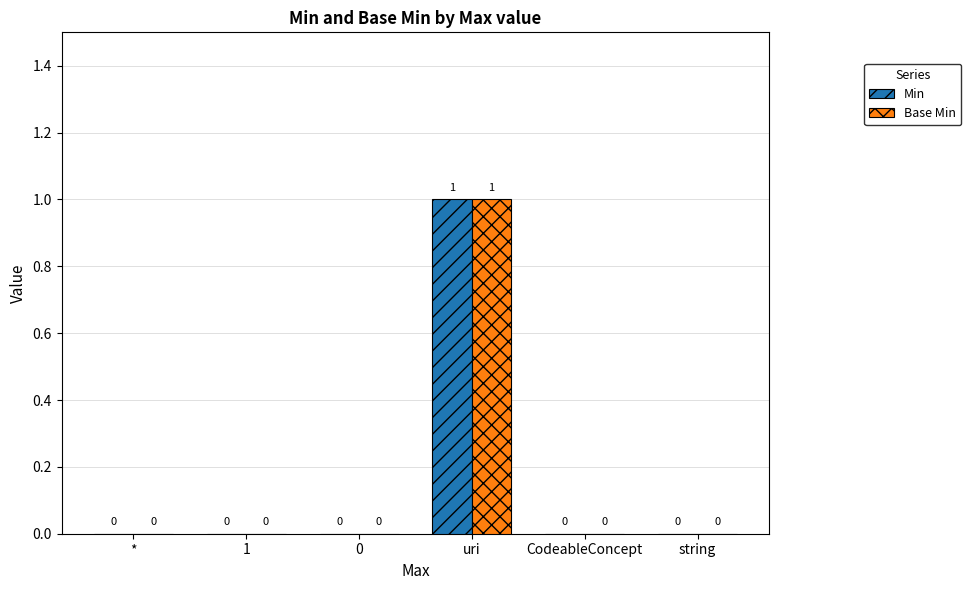

At which category is the sum across all series the highest?

uri